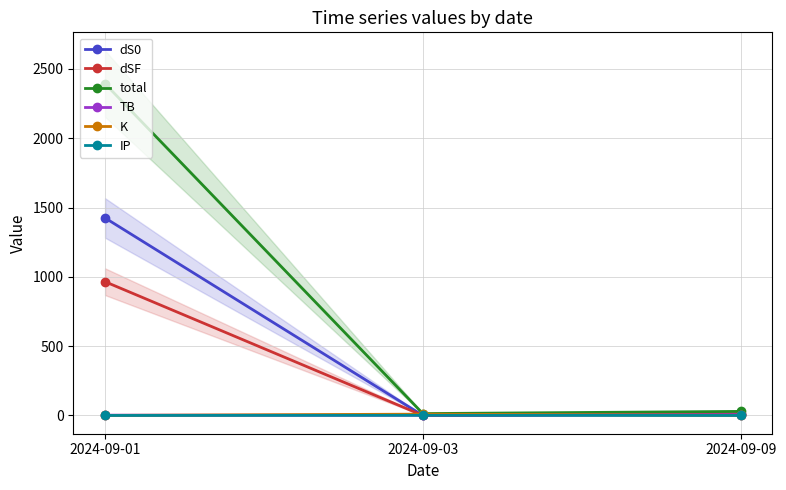

Reading left to right, what are all the values shown in this chart?

dS0: 1424.9	0.1	12.0
dSF: 965.0	0.1	11.4
total: 2393.1	13.7	29.5
TB: 2.4	2.4	5.3
K: 0.5	9.7	0.5
IP: 0.2	1.4	0.2